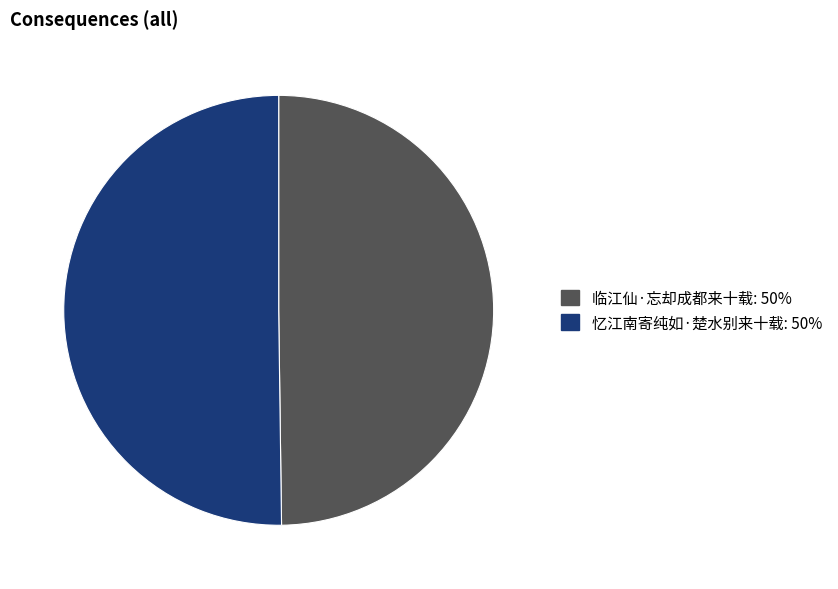

Is it true that 临江仙·忘却成都来十载 is 41% of the pie?

False